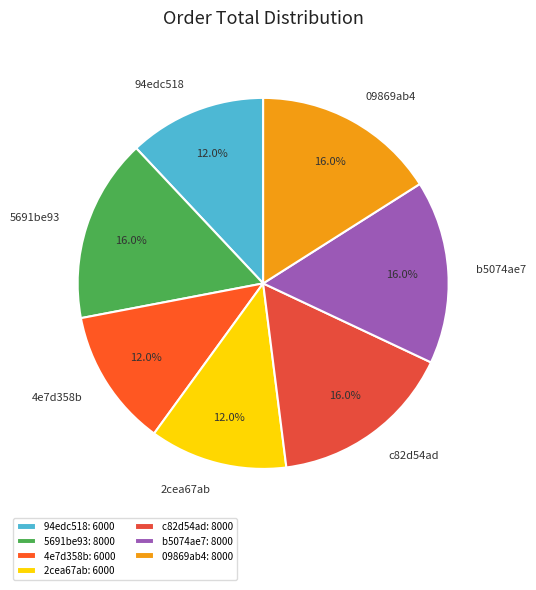

To the nearest percent, what is the difference between the largest and smallest slice percentages?

4%